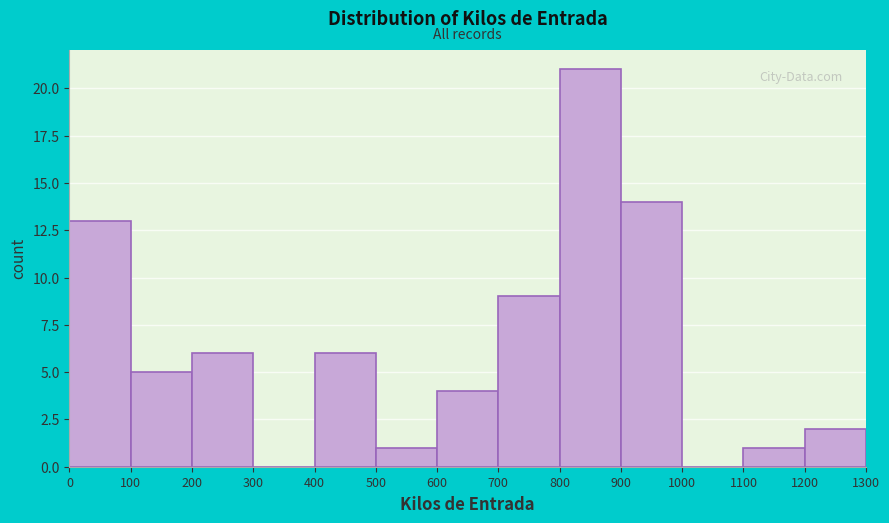

Over which range of the x-axis is the bar tallest?

800 to 900